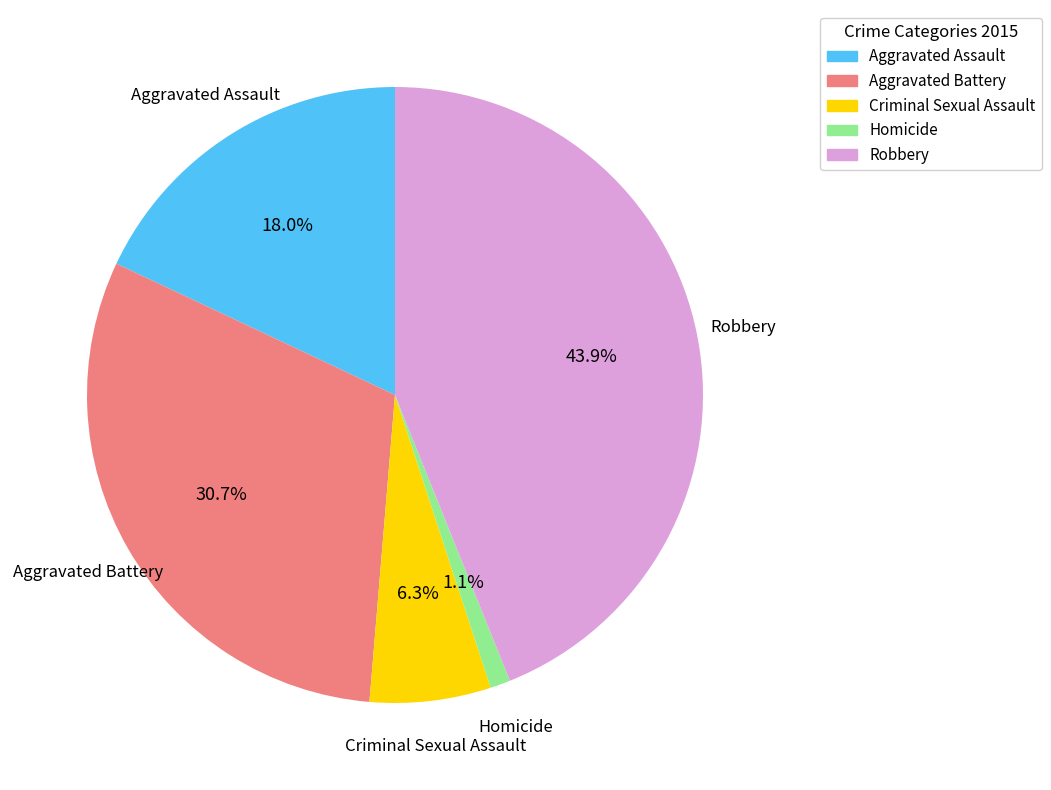

True or false: Criminal Sexual Assault accounts for 6% of the total.

True